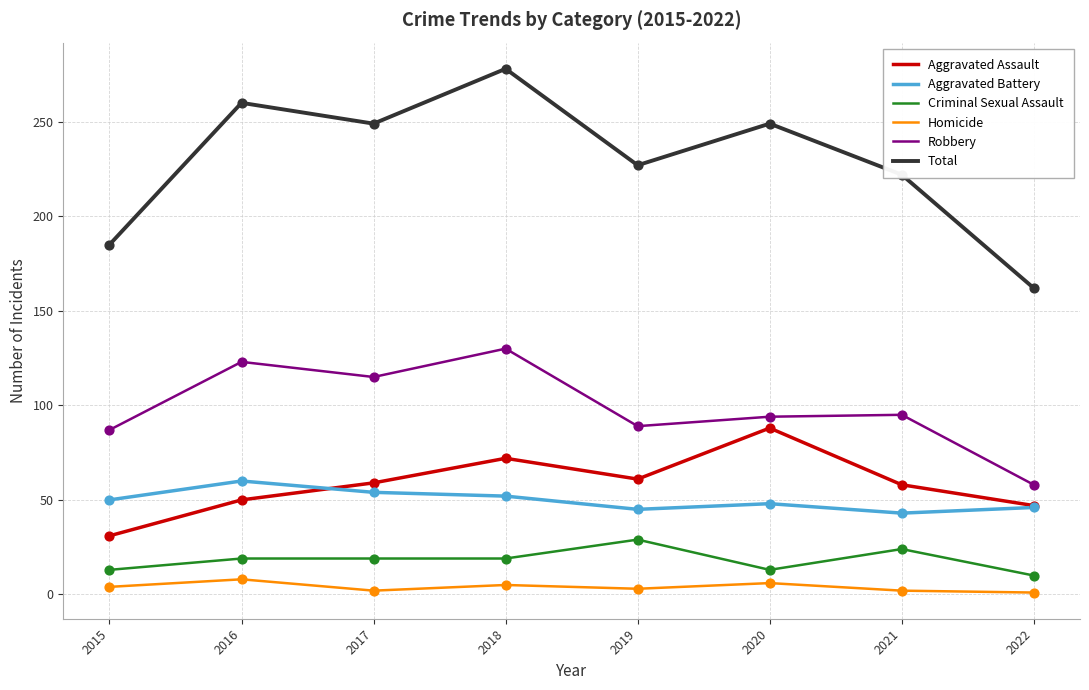

Between 2016 and 2022, which series saw the biggest shift?

Total